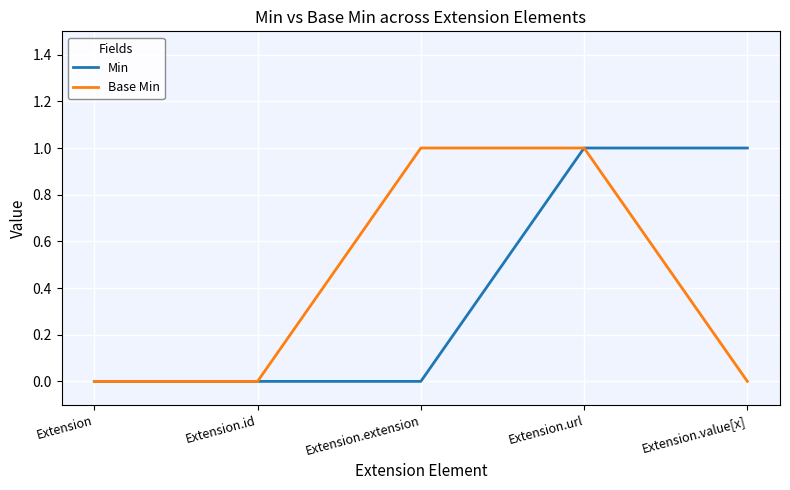

What position from the right is Extension.id?

4